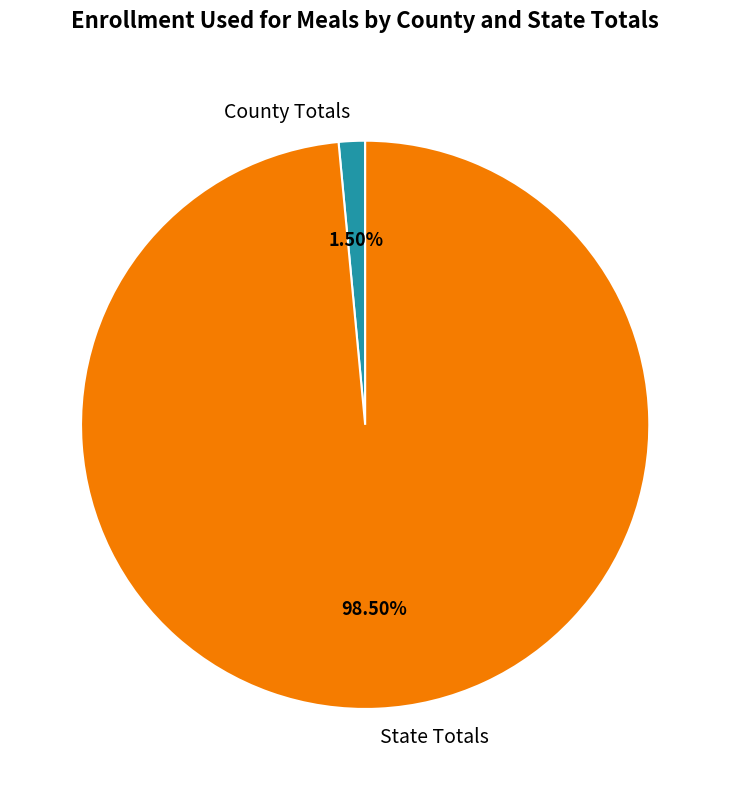

Which slice is the smallest?

County Totals